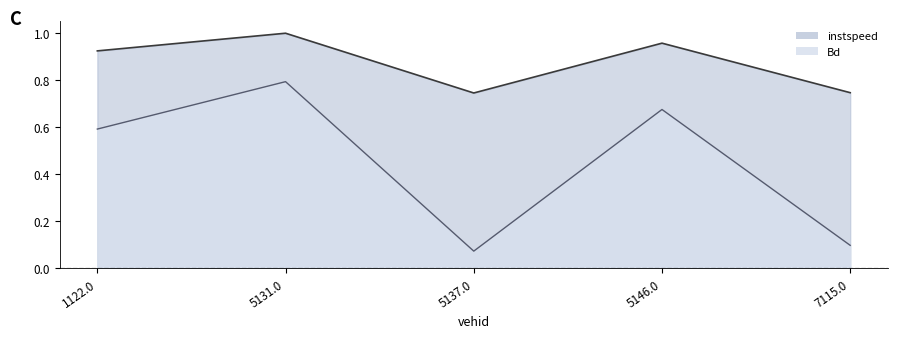

At which category does Bd reach its first local peak?

5131.0